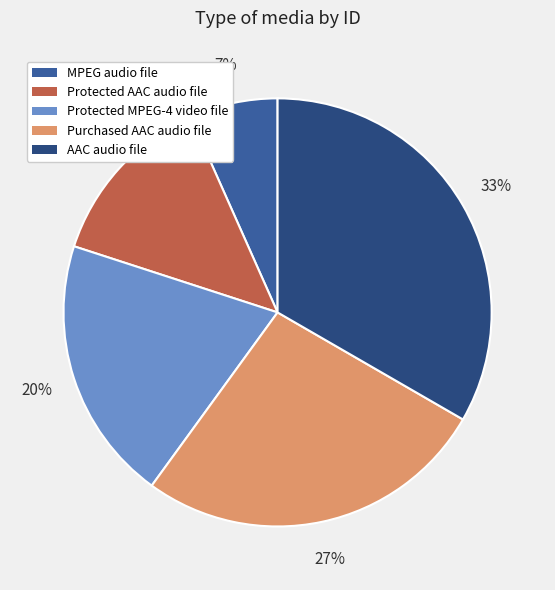

True or false: AAC audio file accounts for 33% of the total.

True